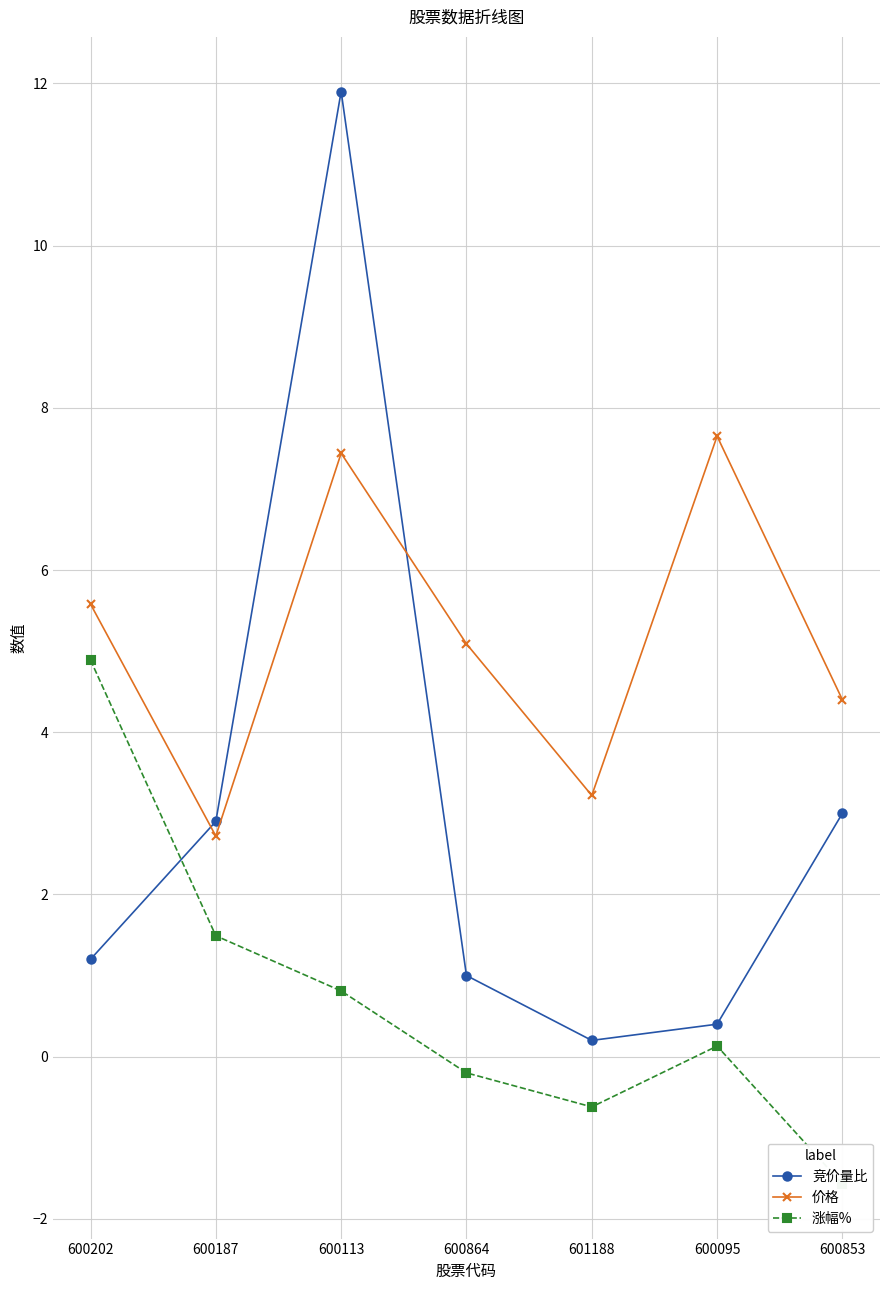

How many lines are shown in the chart?

3